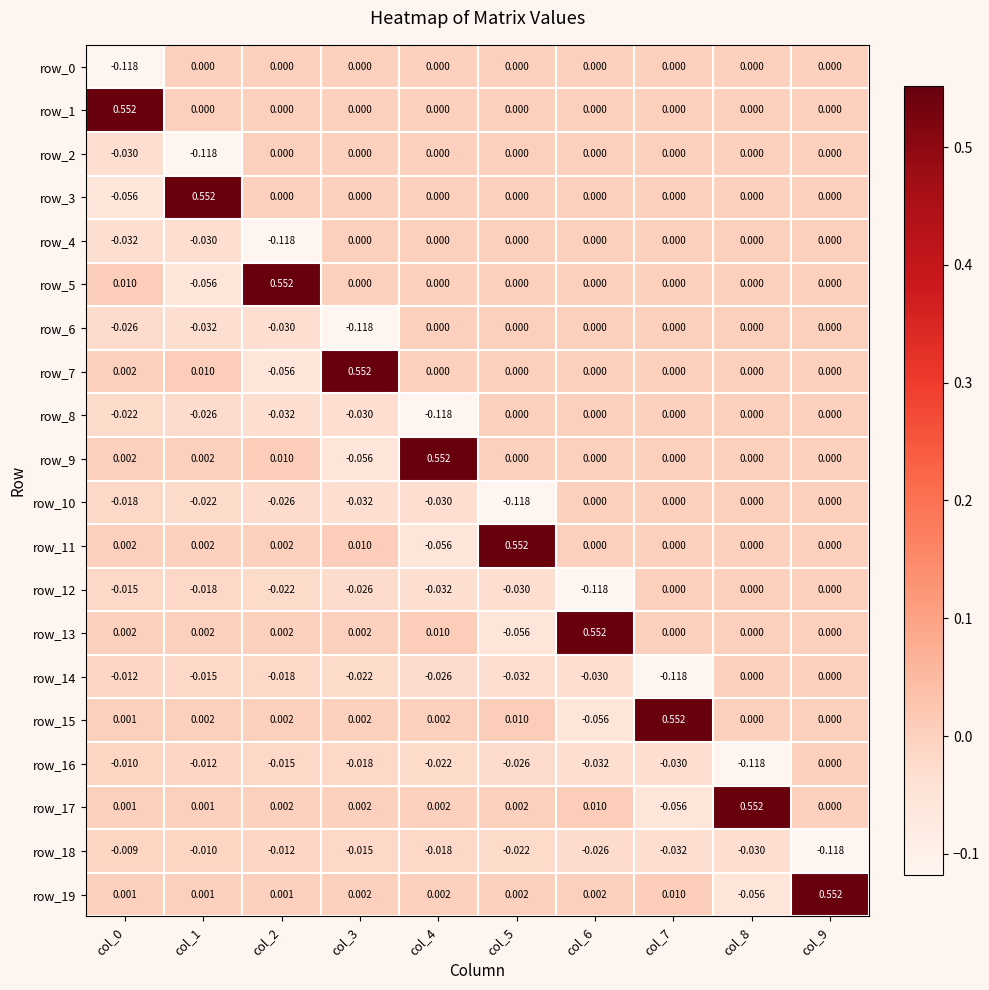

Is the value of row_18 at col_9 greater than the value of row_3 at col_2?

No